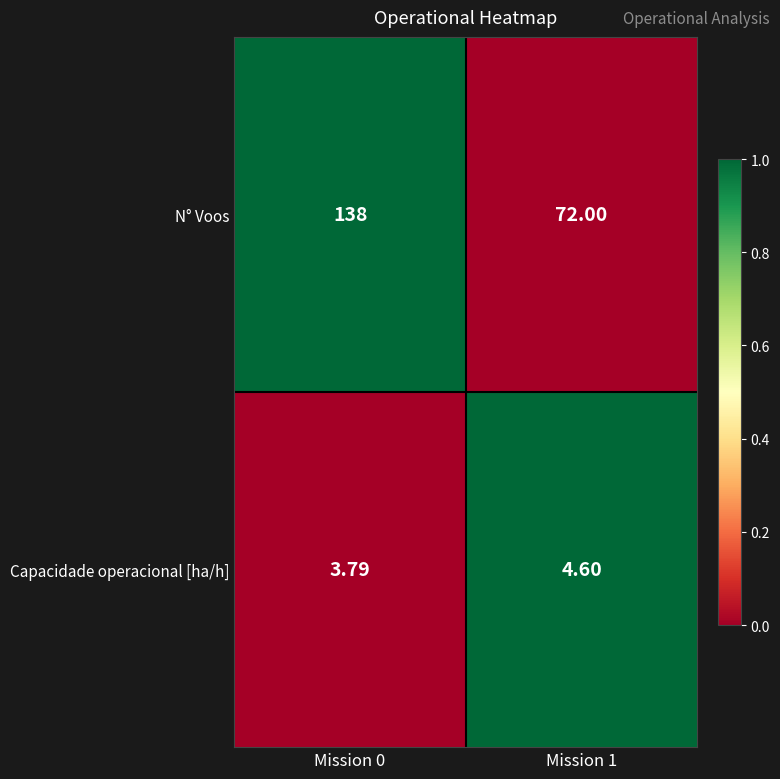

Rank the series at Mission 1 from lowest to highest value.

Capacidade operacional [ha/h], N° Voos